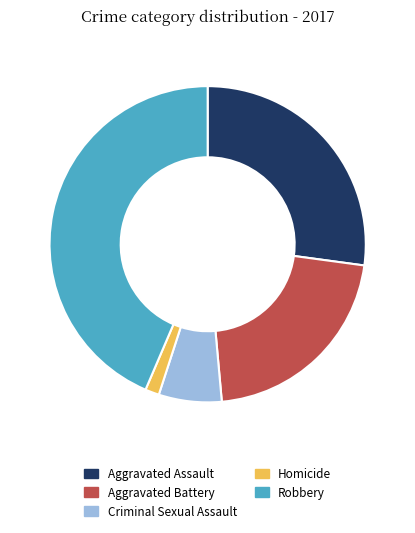

Is there a majority slice in this chart?

No